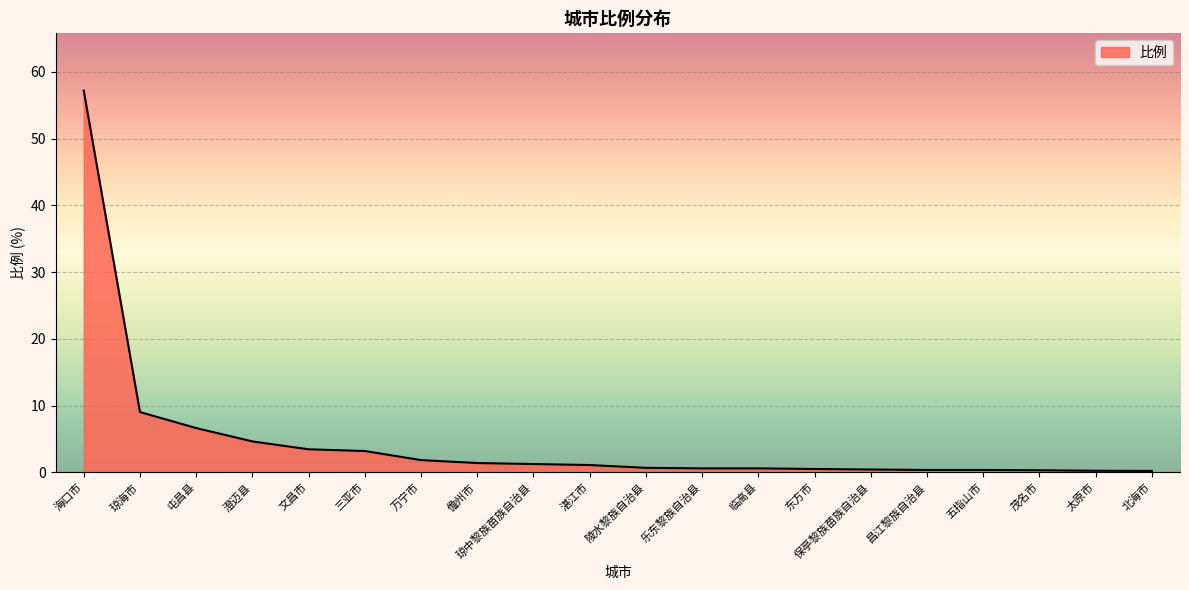

What is the minimum value shown in the chart?

0.2